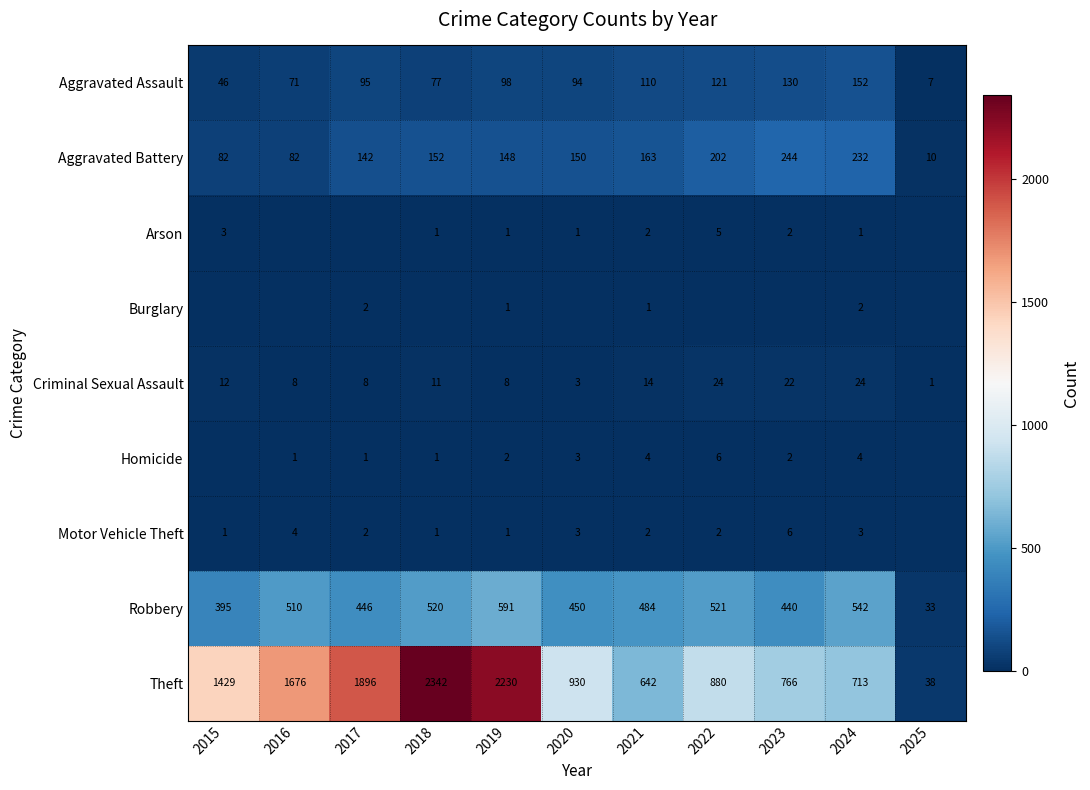

What is the approximate value of Robbery at 2018, to the nearest 100?

500